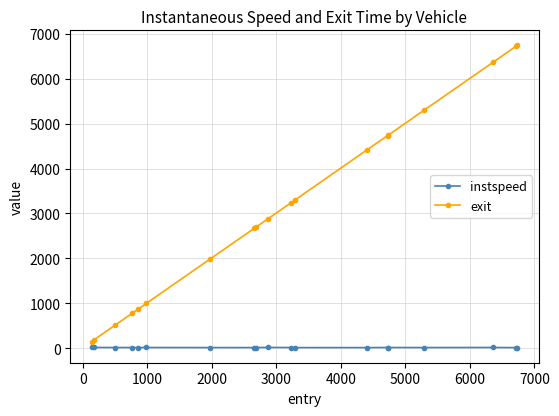

True or false: instspeed and exit cross at least once.

False